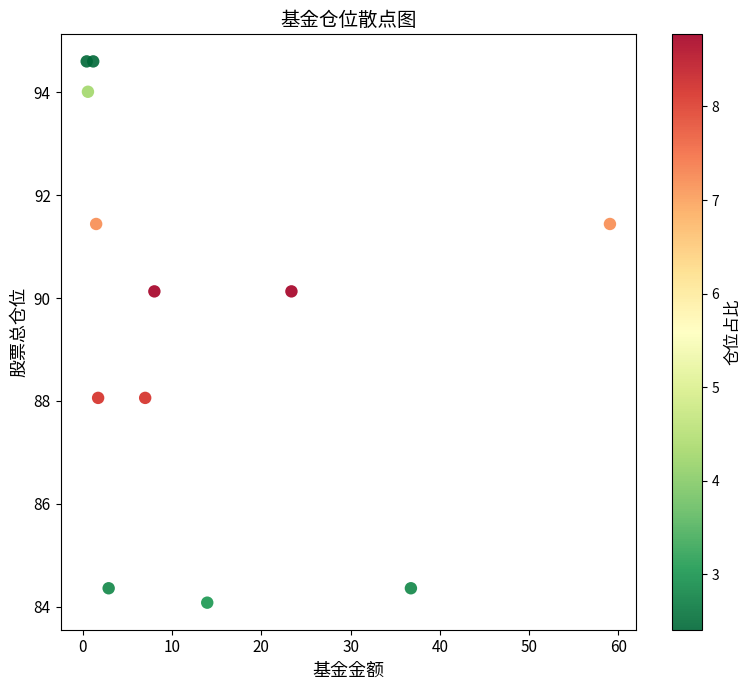

What is the range of Y values (max minus min)?

10.5